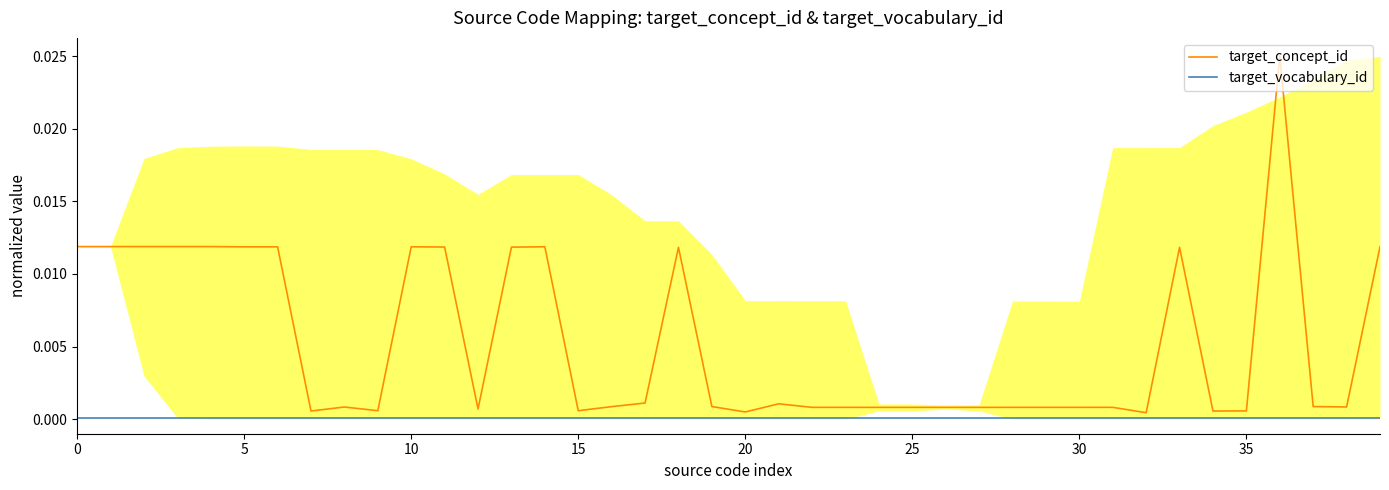

List the series in order of their peak value, lowest first.

target_vocabulary_id, target_concept_id